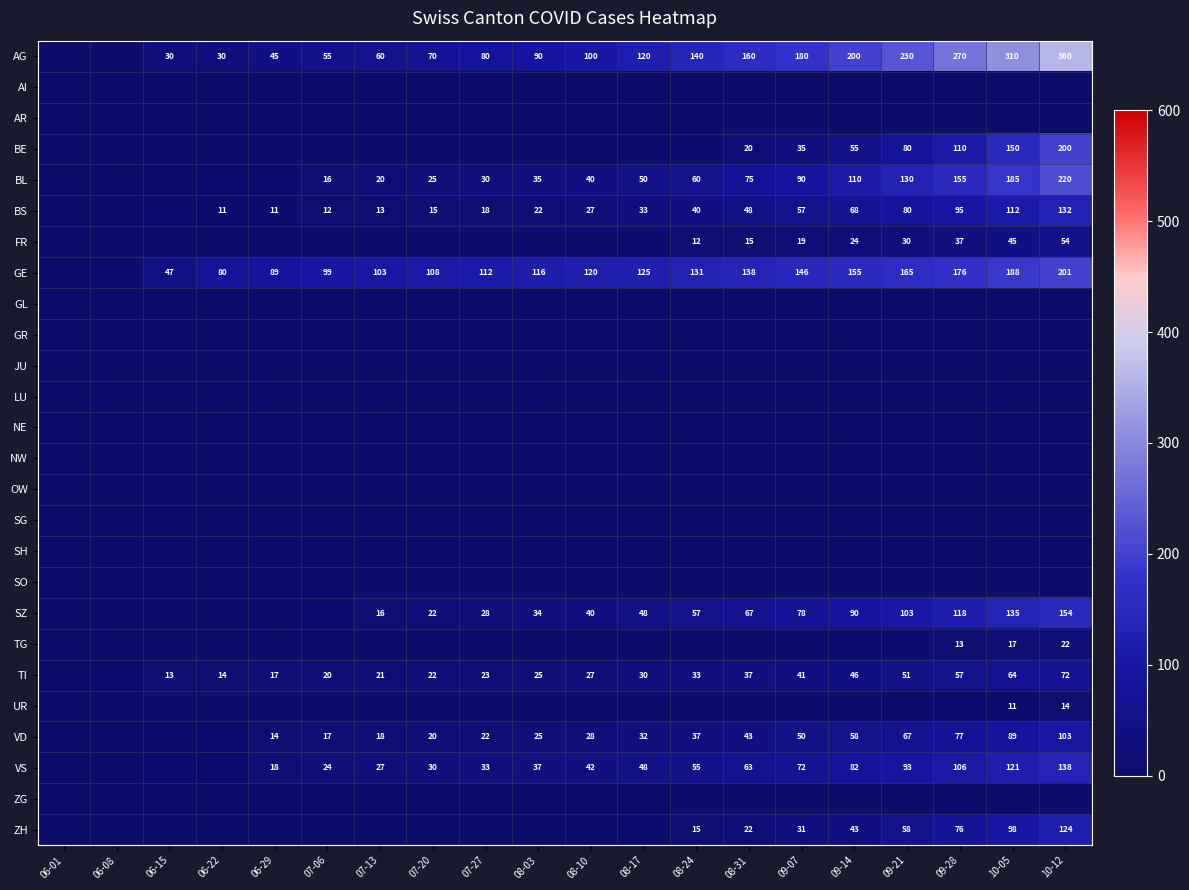

At how many categories does at least one series exceed 311?

1